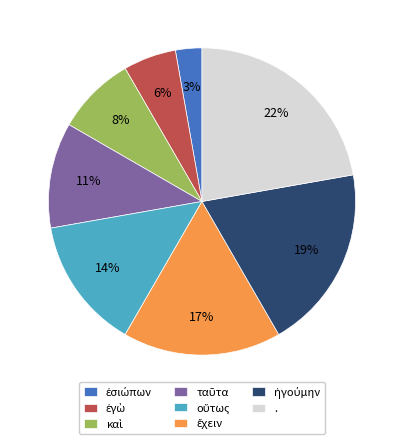

Is there any slice that represents more than half of the pie?

No